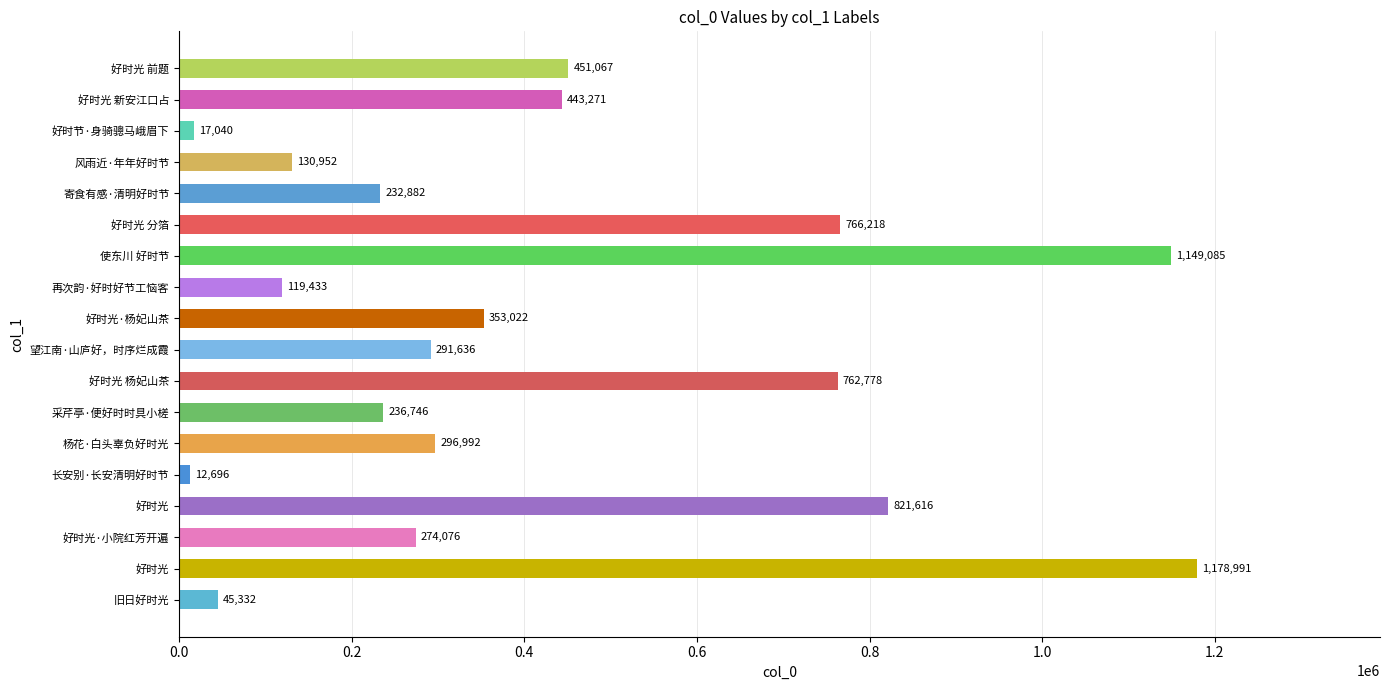

Does the chart contain any negative values?

No